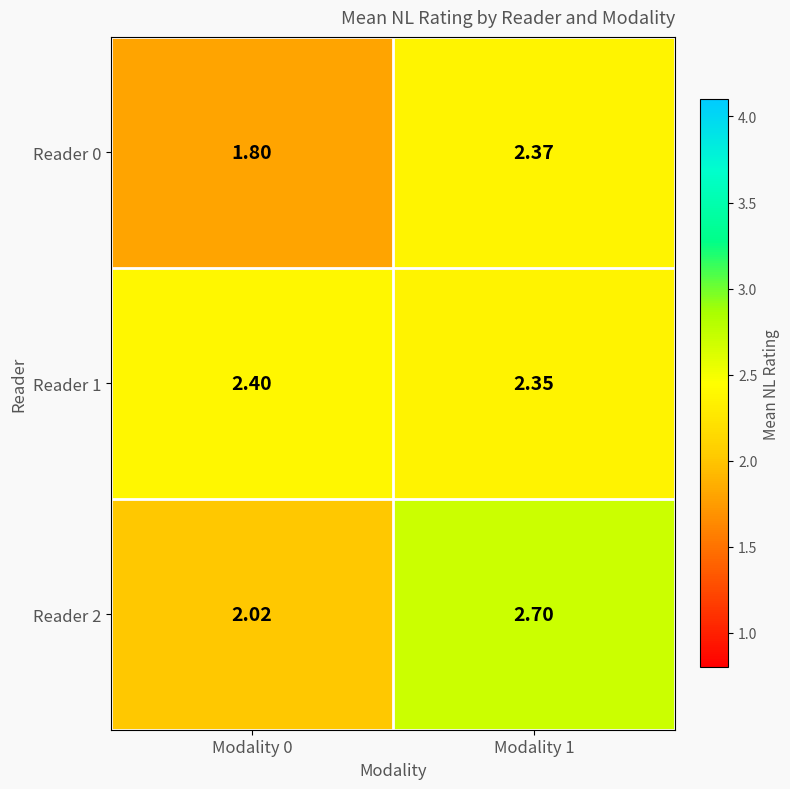

Is the value of Reader 1 at Modality 1 greater than the value of Reader 0 at Modality 1?

No